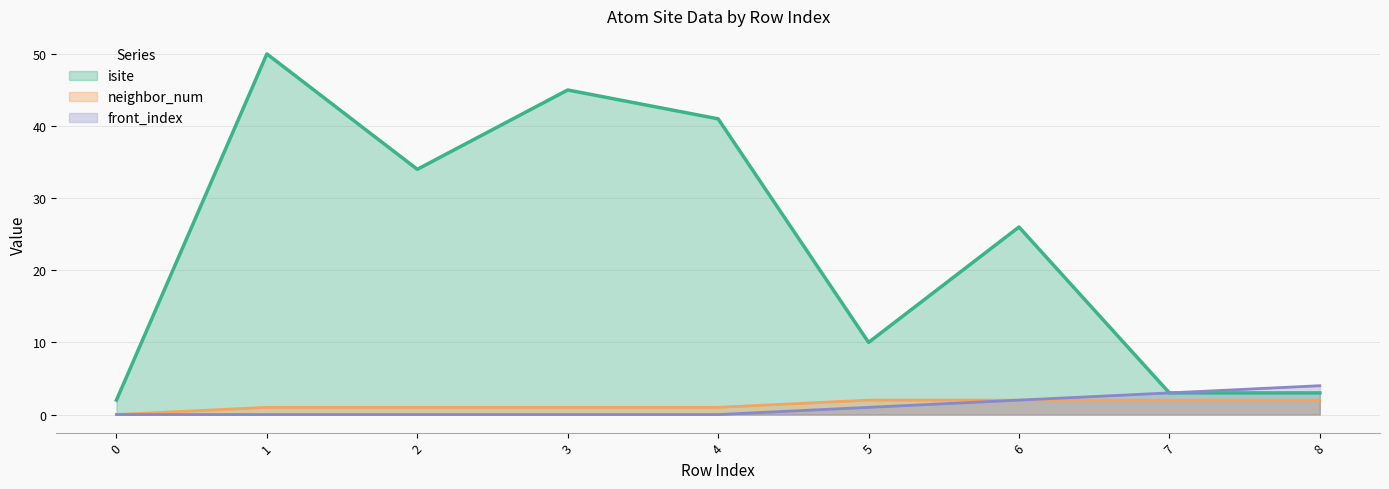

List the series in order of their peak value, lowest first.

neighbor_num, front_index, isite